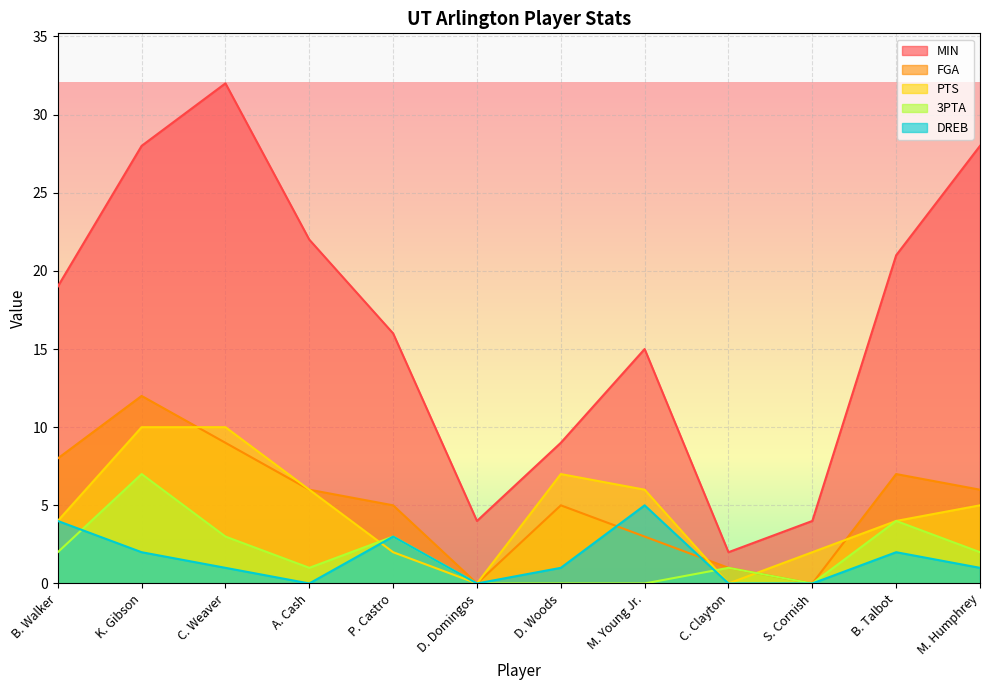

What is the total value across all series at M. Humphrey?

42